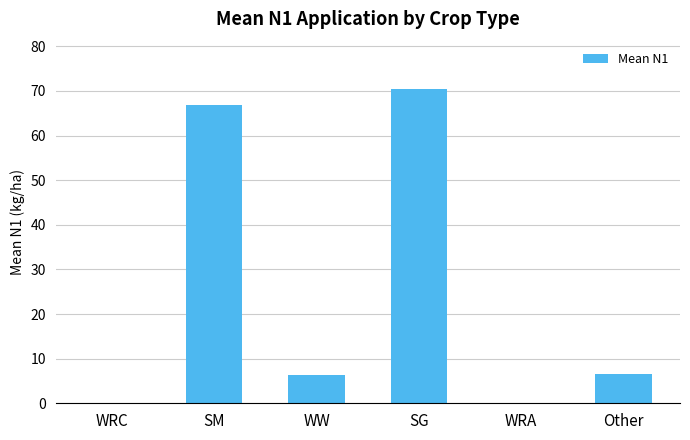

Which category has the highest value across all series?

SG